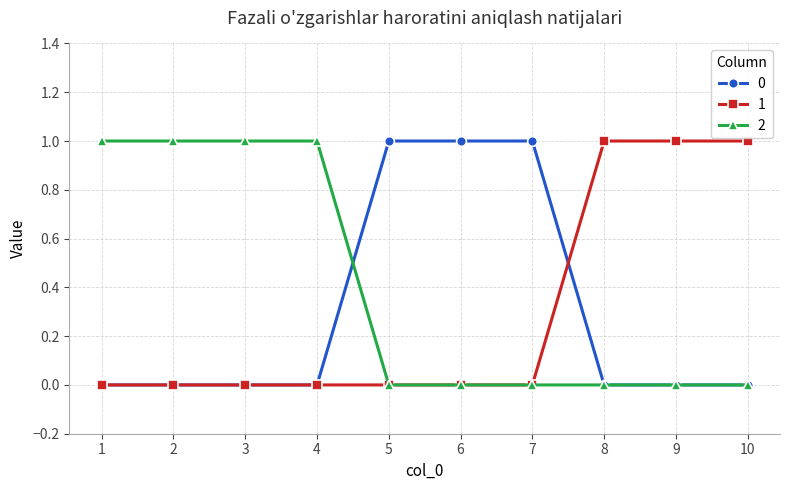

What is the sum of all 1 values?

3